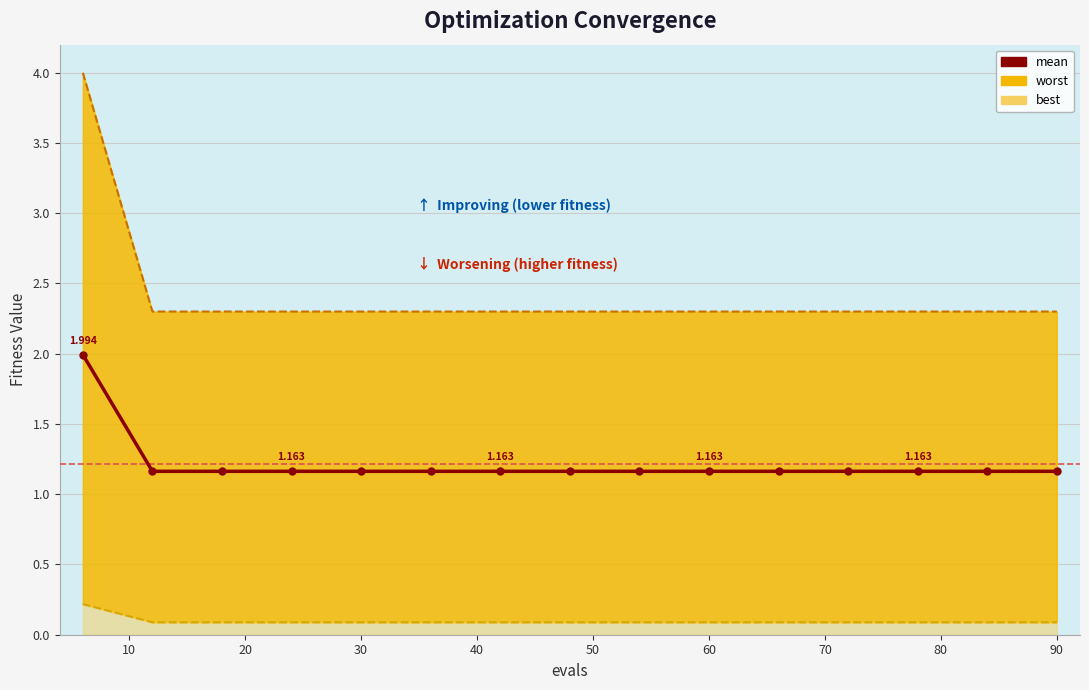

True or false: the data shows 1.2 at 70.

True